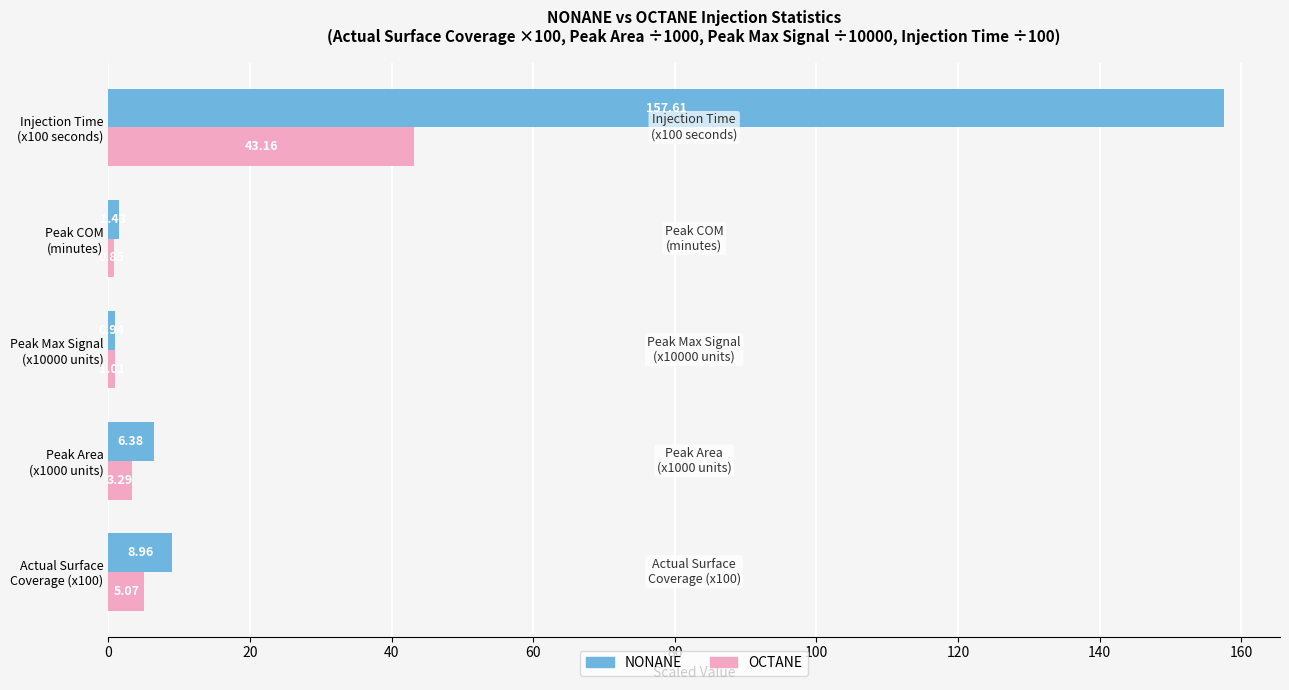

Count the number of data series in this chart.

2